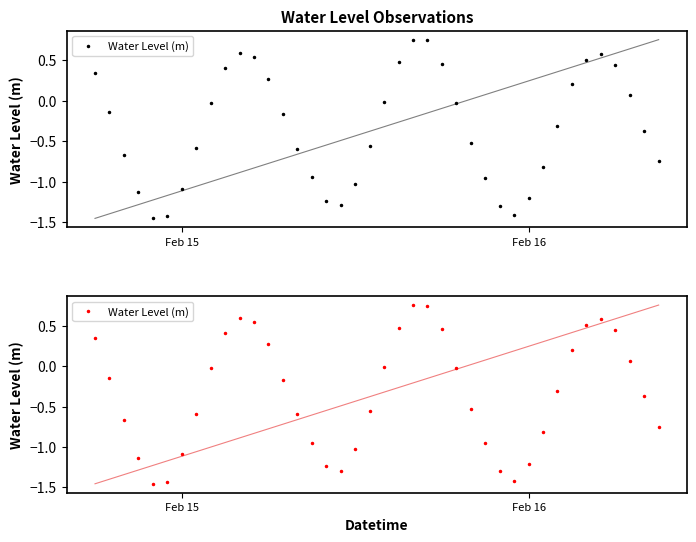

At which label does the data first exceed 0?

Feb 15